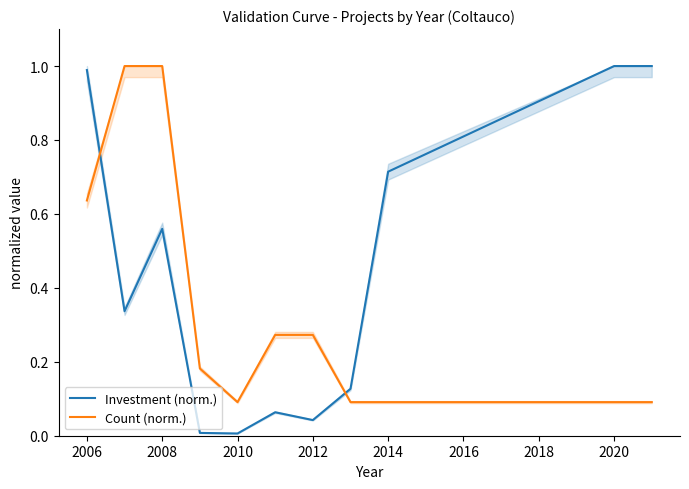

List the series in order of their overall mean, lowest first.

Count (norm.), Investment (norm.)